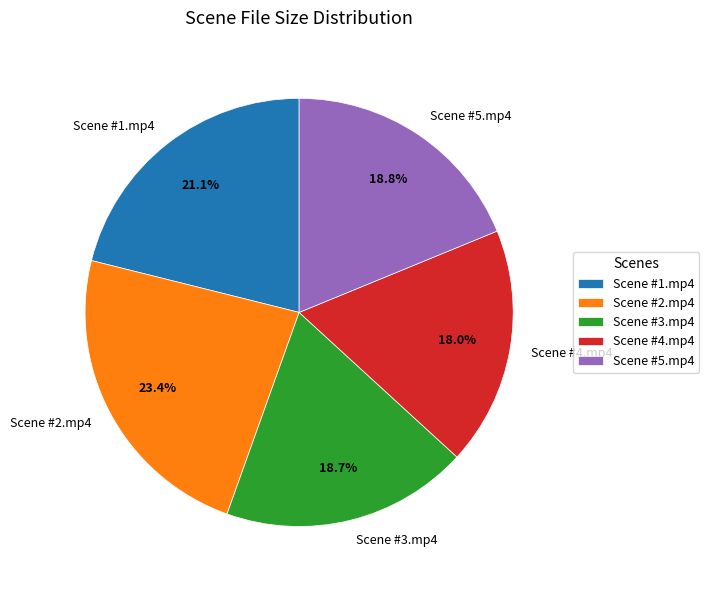

To the nearest percent, what portion does Scene #4.mp4 represent?

18%